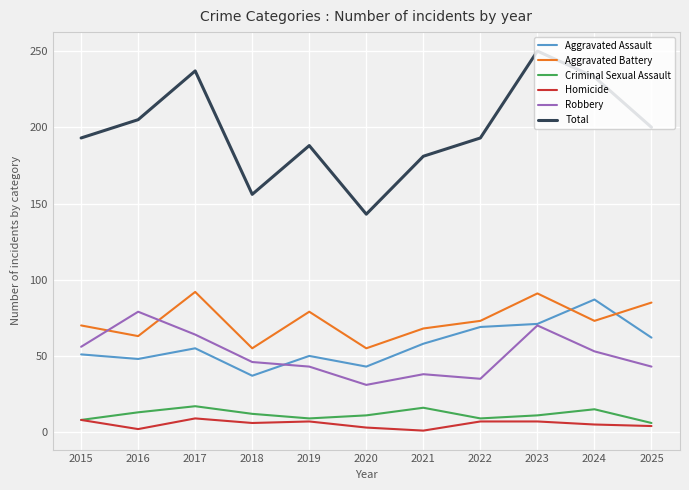

What is the average value of the Aggravated Assault series?

57